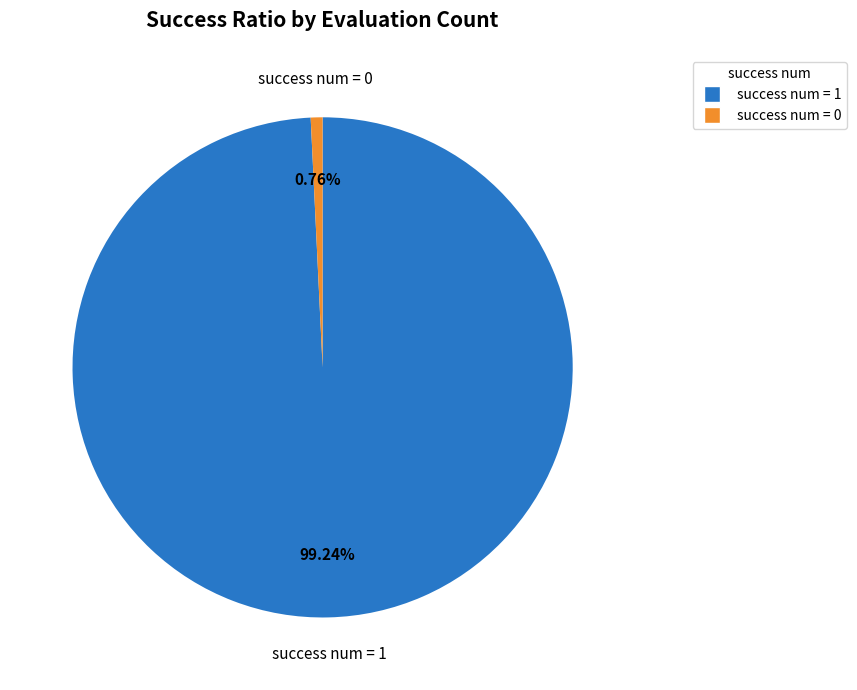

To the nearest percent, what is the difference between the success num = 1 and success num = 0 slice percentages?

98%